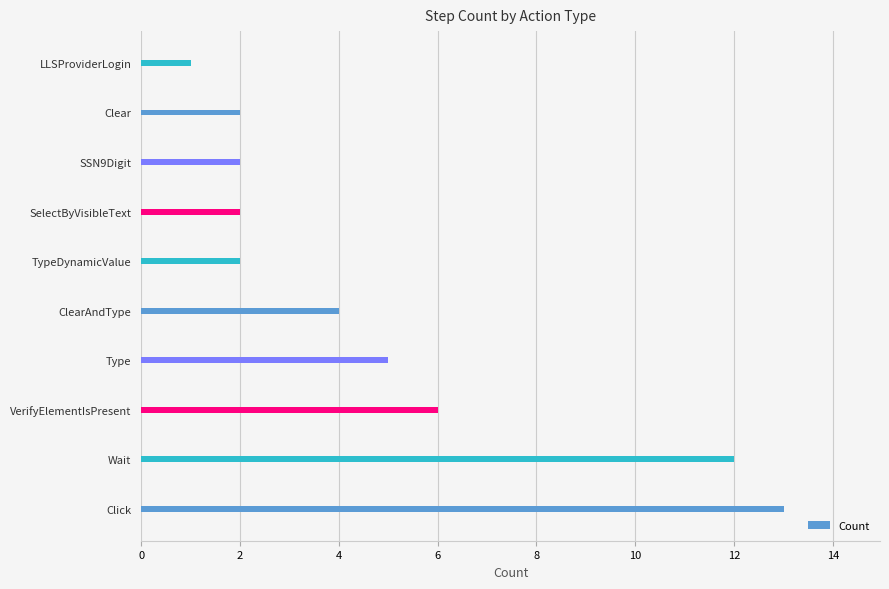

Reading bottom to top, transcribe all the data shown in this chart.

Click=13	Wait=12	VerifyElementIsPresent=6	Type=5	ClearAndType=4	TypeDynamicValue=2	SelectByVisibleText=2	SSN9Digit=2	Clear=2	LLSProviderLogin=1